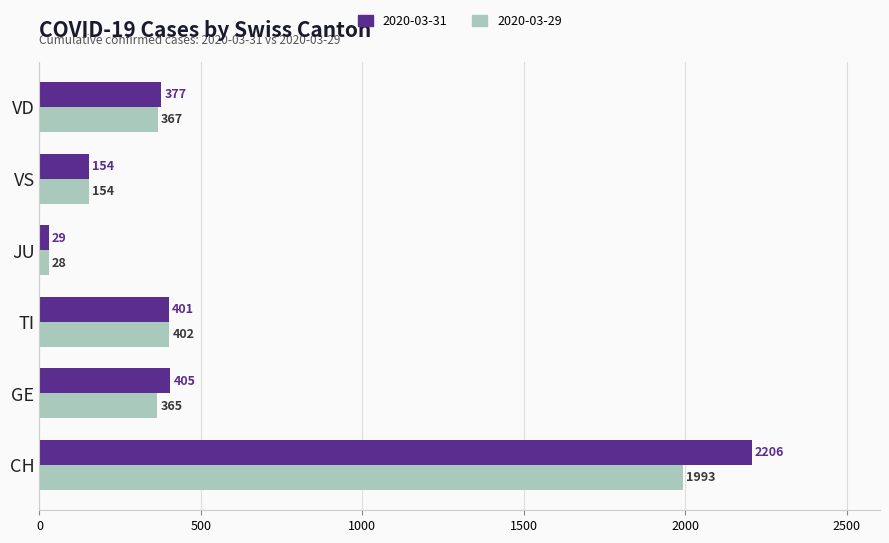

What is the sum of the 2020-03-31 values at VS and GE?

559